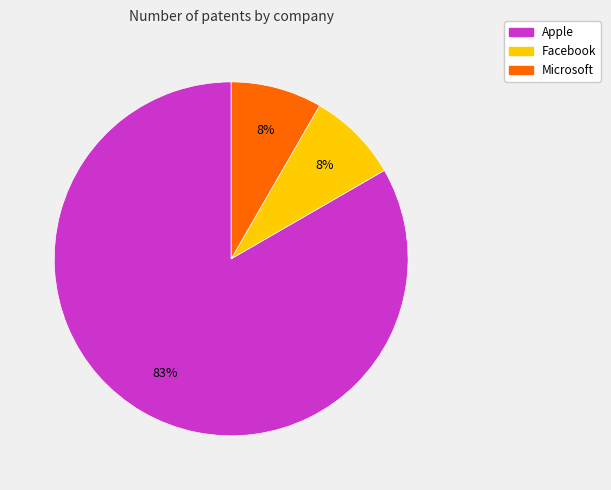

How many slices are in this pie chart?

3